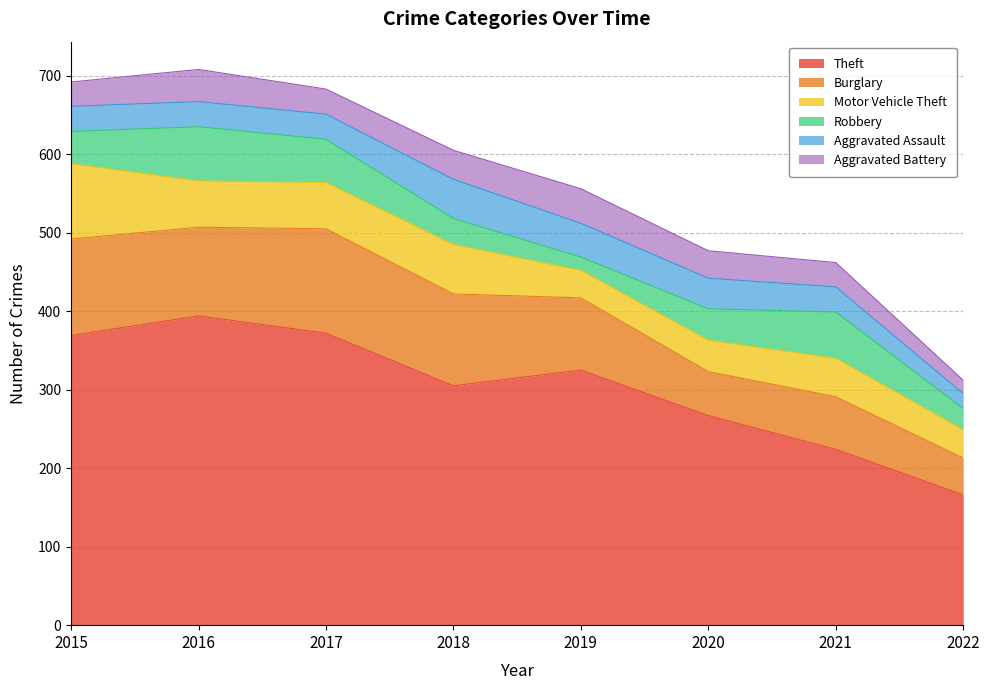

How many interior local peaks does the Theft series have?

2